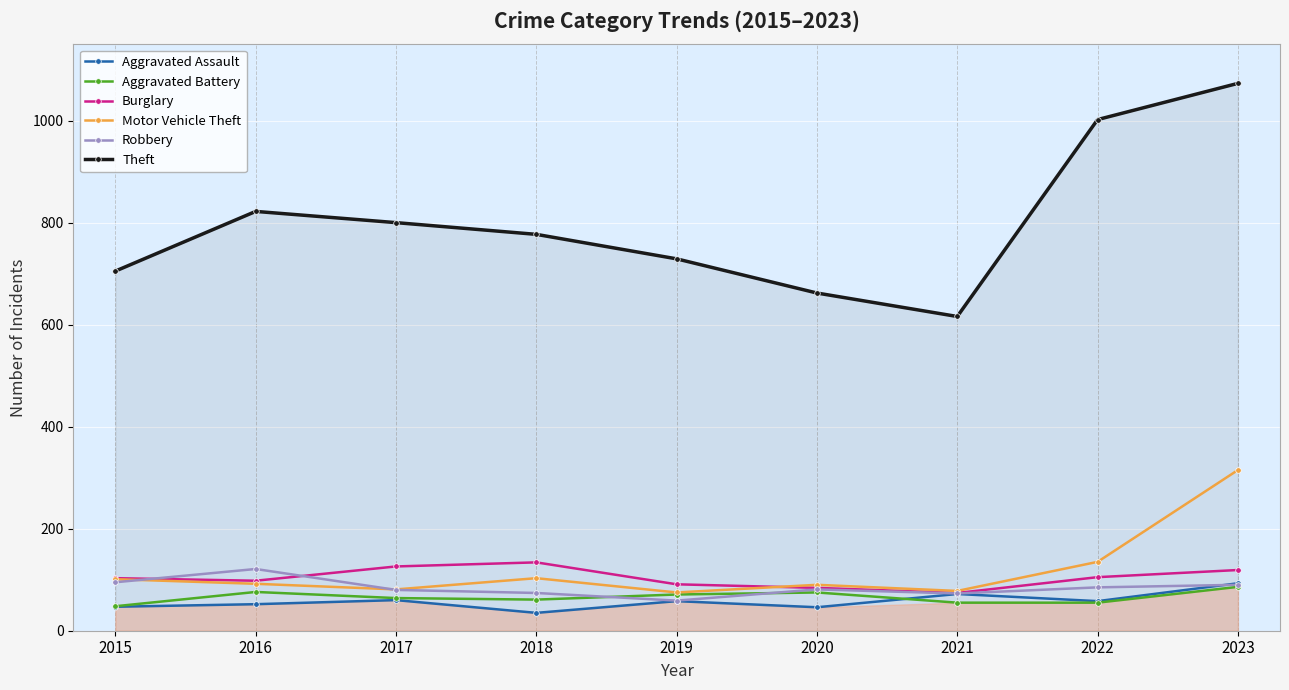

Which has a higher value, 2019 or 2023?

2023